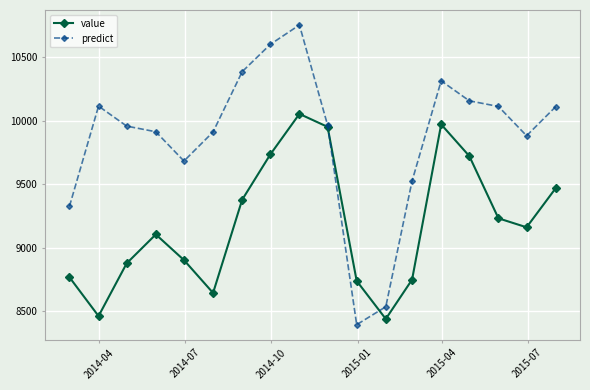

What is the average value of the value series?

9186.6